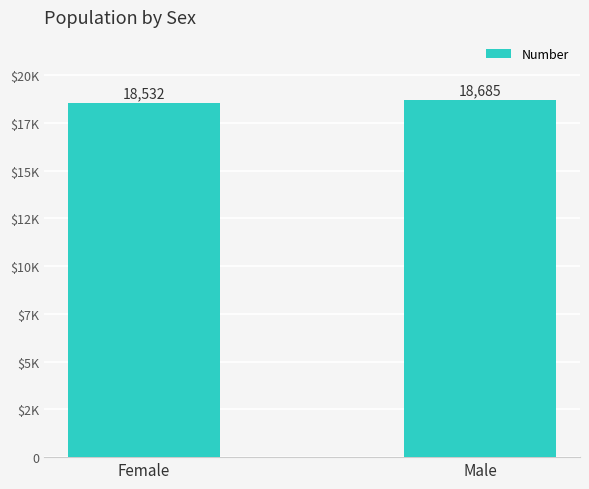

Where is the data nearest to the value 18608?

Female